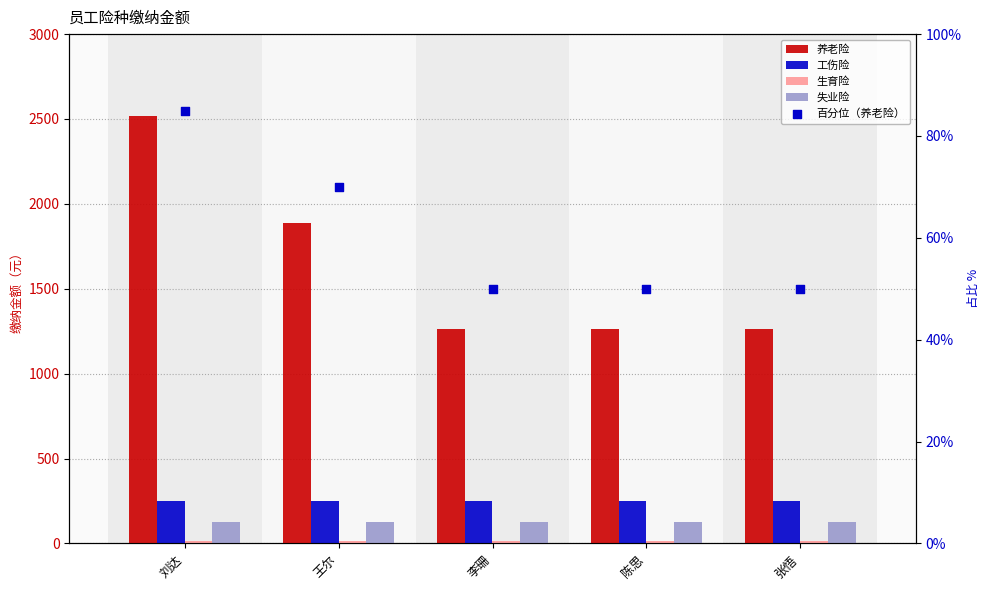

Which series contains the highest Y value?

养老险